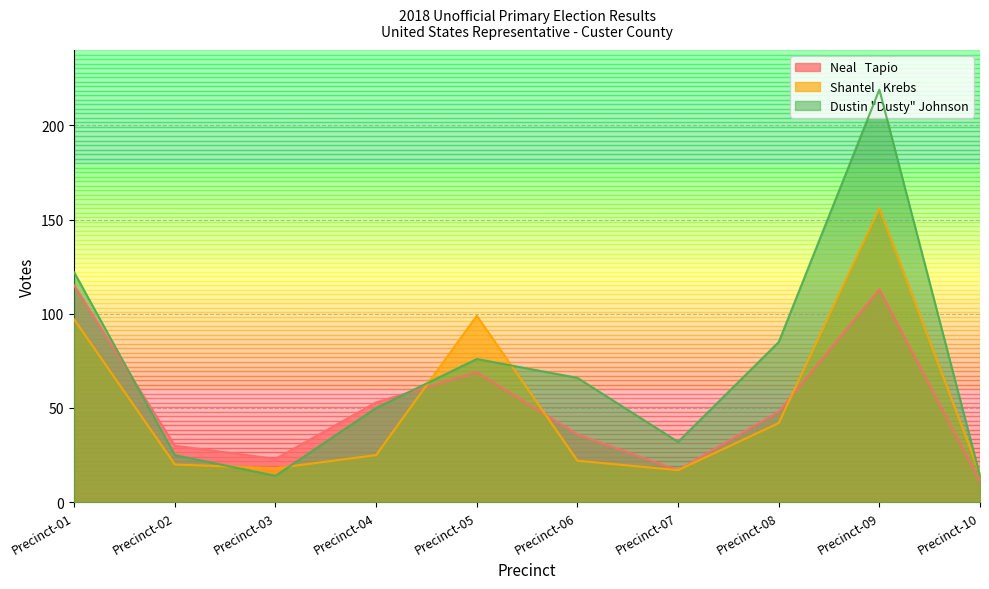

What is the difference between the Dustin "Dusty" Johnson values at Precinct-08 and Precinct-10?

71